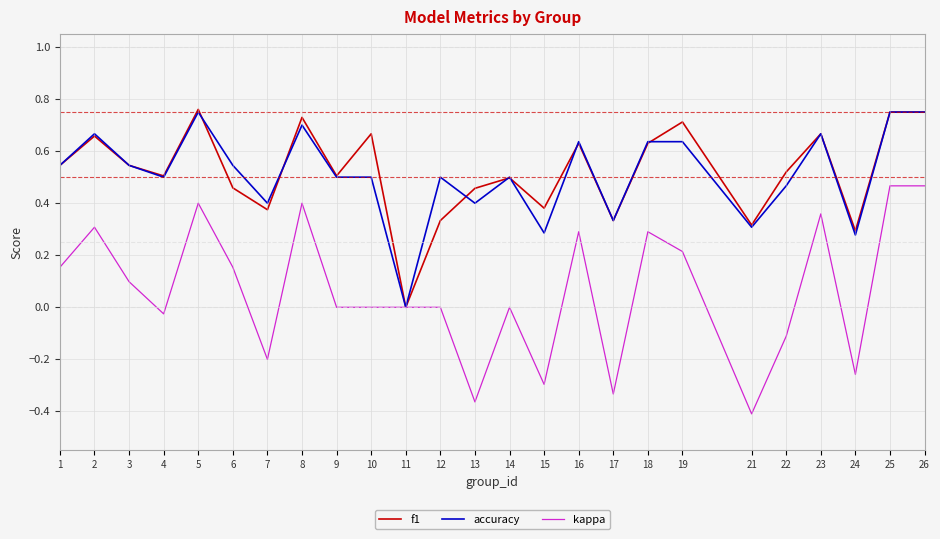

At 15, list the series in order from largest to smallest.

f1, accuracy, kappa